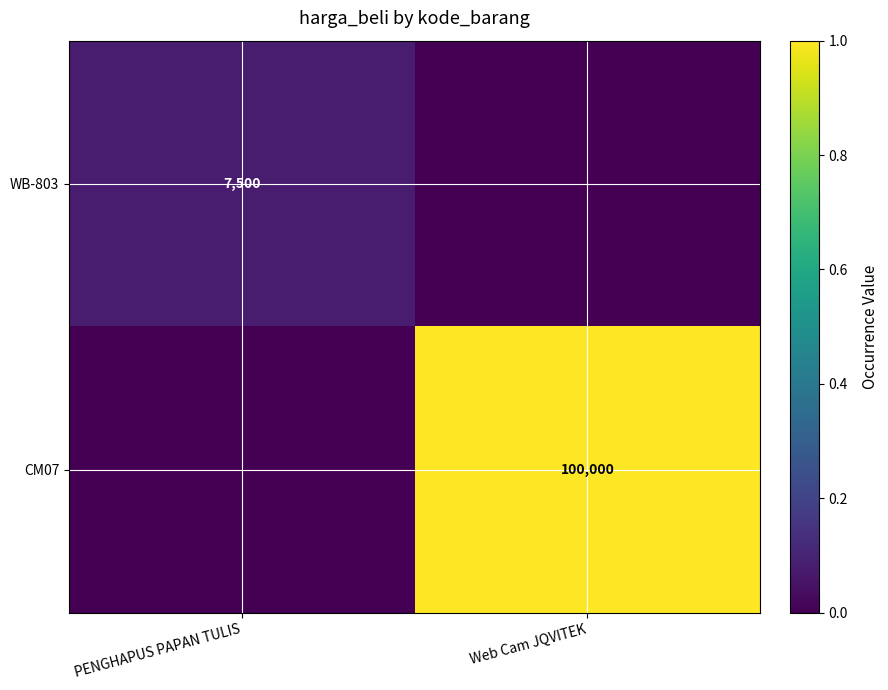

Is the value of WB-803 at PENGHAPUS PAPAN TULIS greater than the value of CM07 at Web Cam JQVITEK?

No